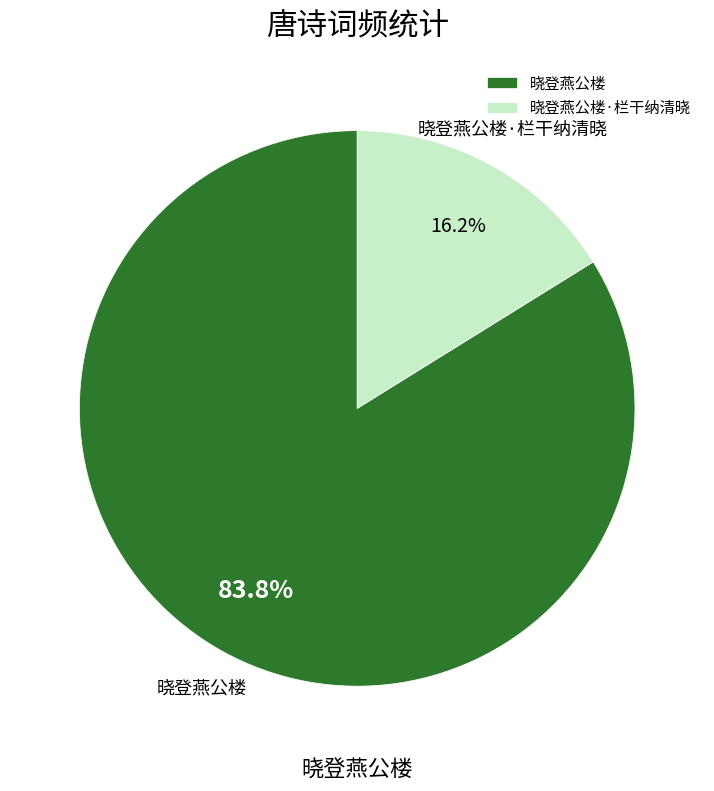

Count the number of slices in the pie.

2